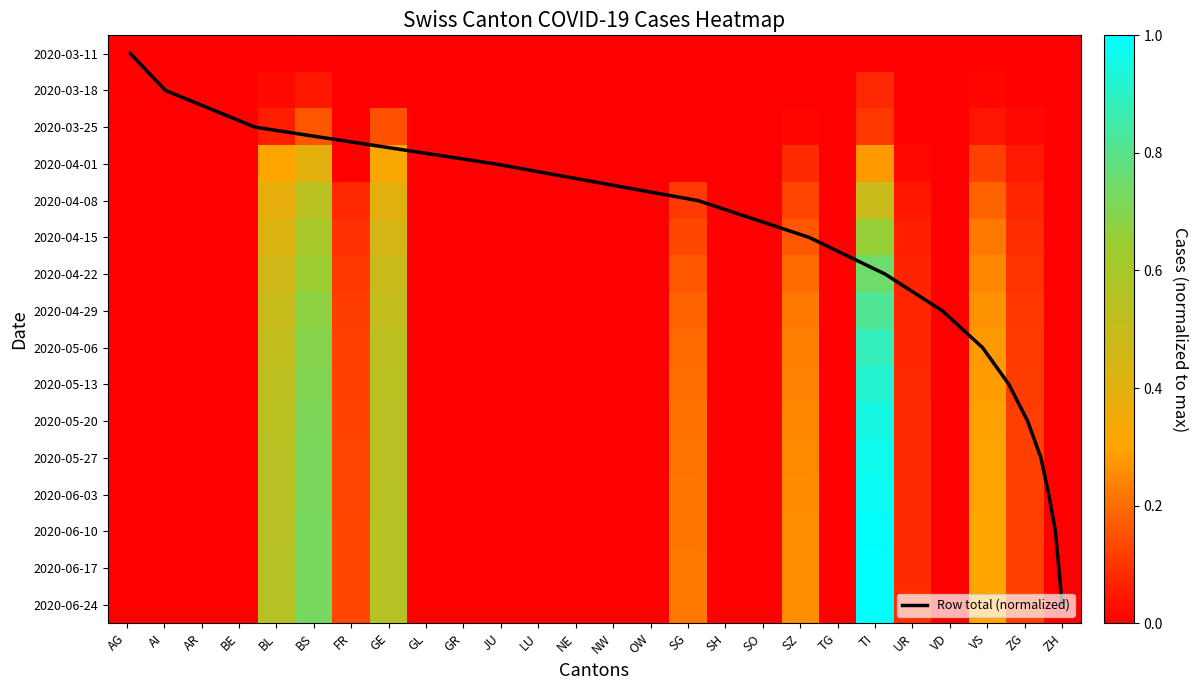

How many categories are shown in the chart?

26